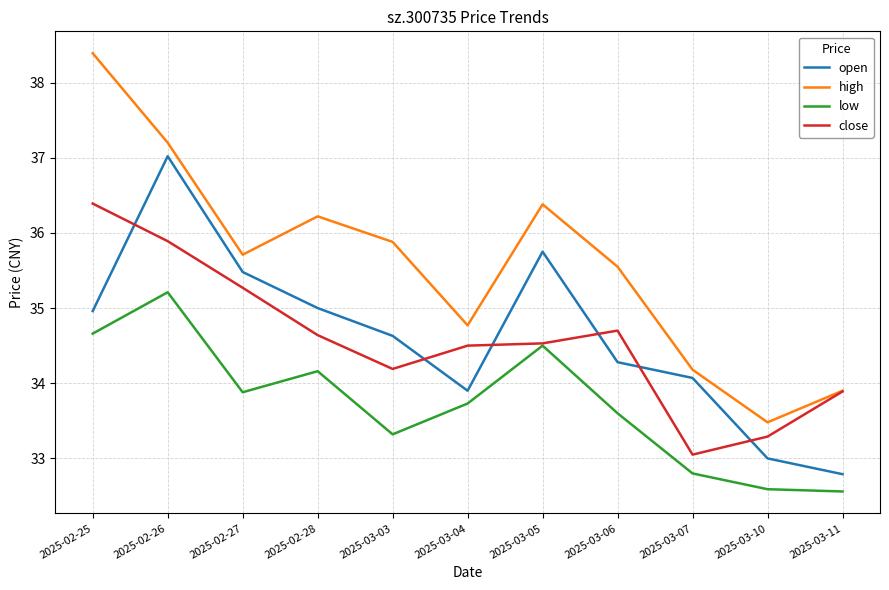

Which series has the largest range (max minus min)?

high